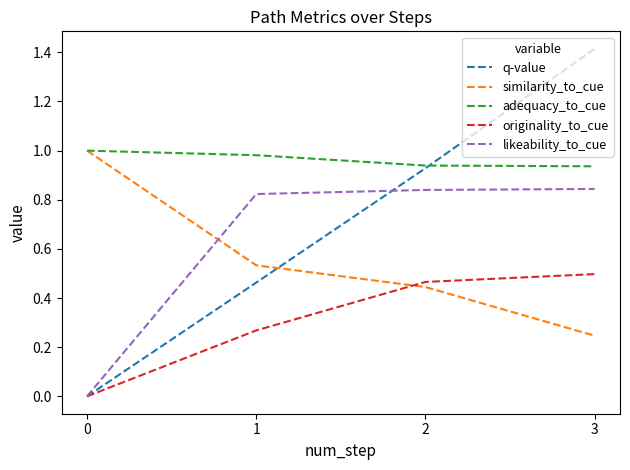

Between 0 and 3, which series saw the biggest shift?

q-value